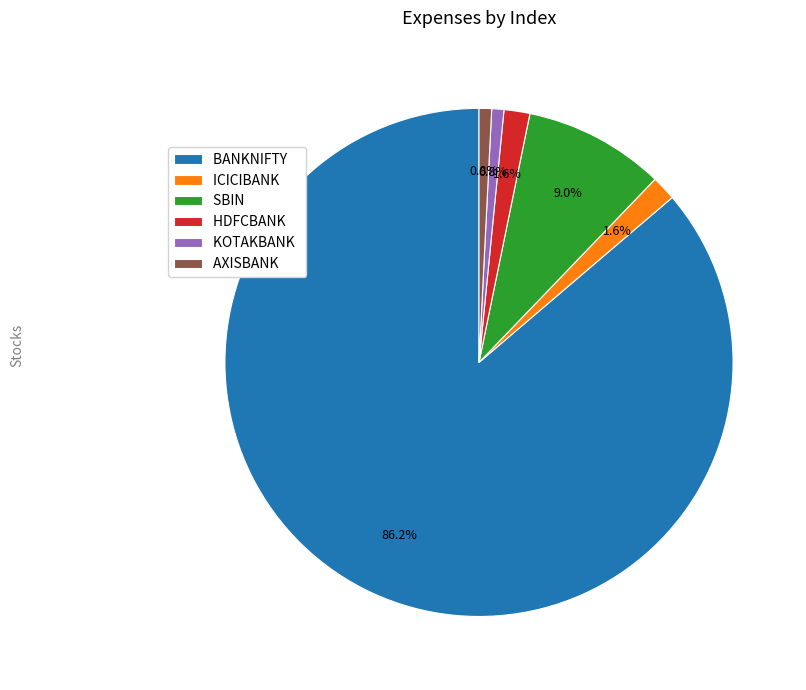

How many segments does this pie chart have?

6